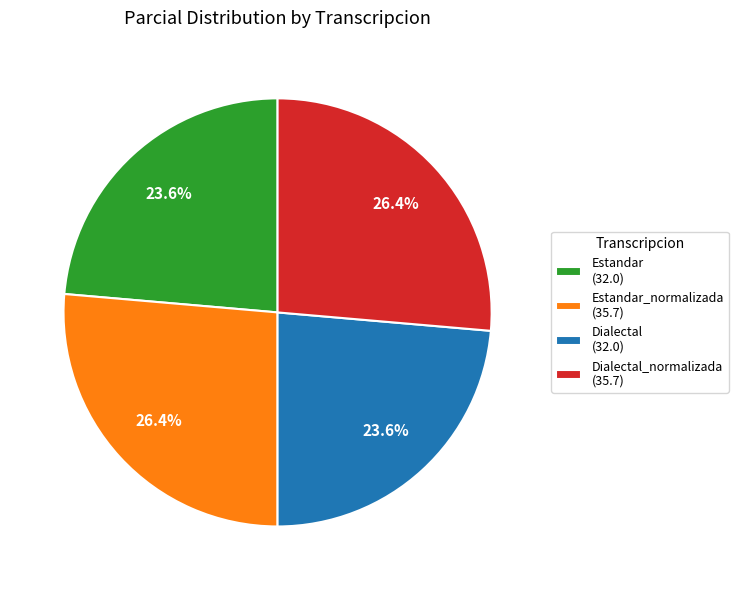

Do Dialectal (32.0) and Estandar (32.0) together represent more than half of the pie?

No